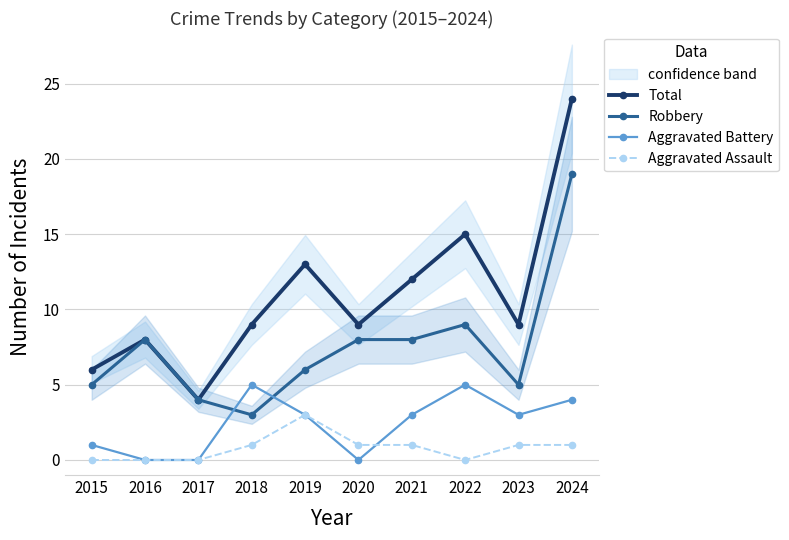

Which series has the widest spread of values?

Total